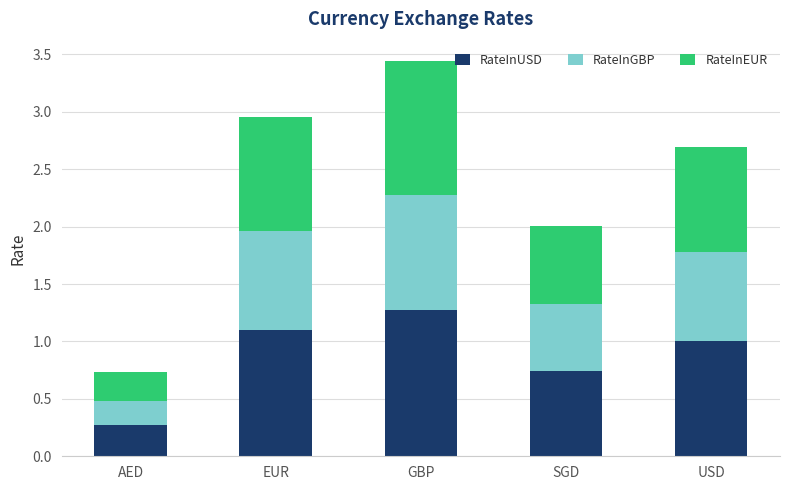

What is the sum of all RateInUSD values?

4.4